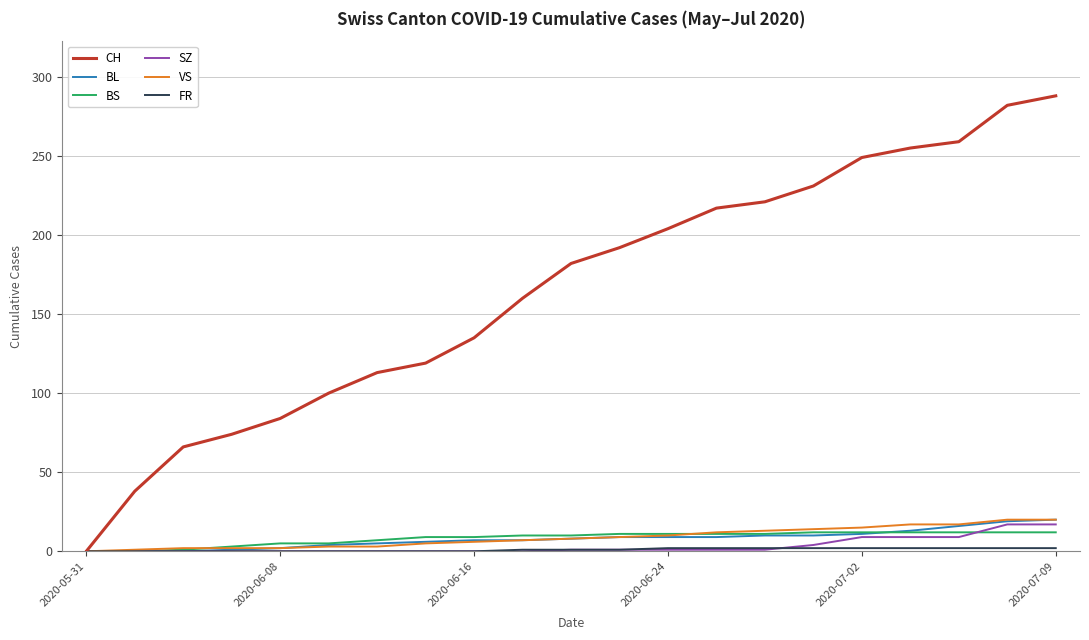

Which series has the widest spread of values?

CH